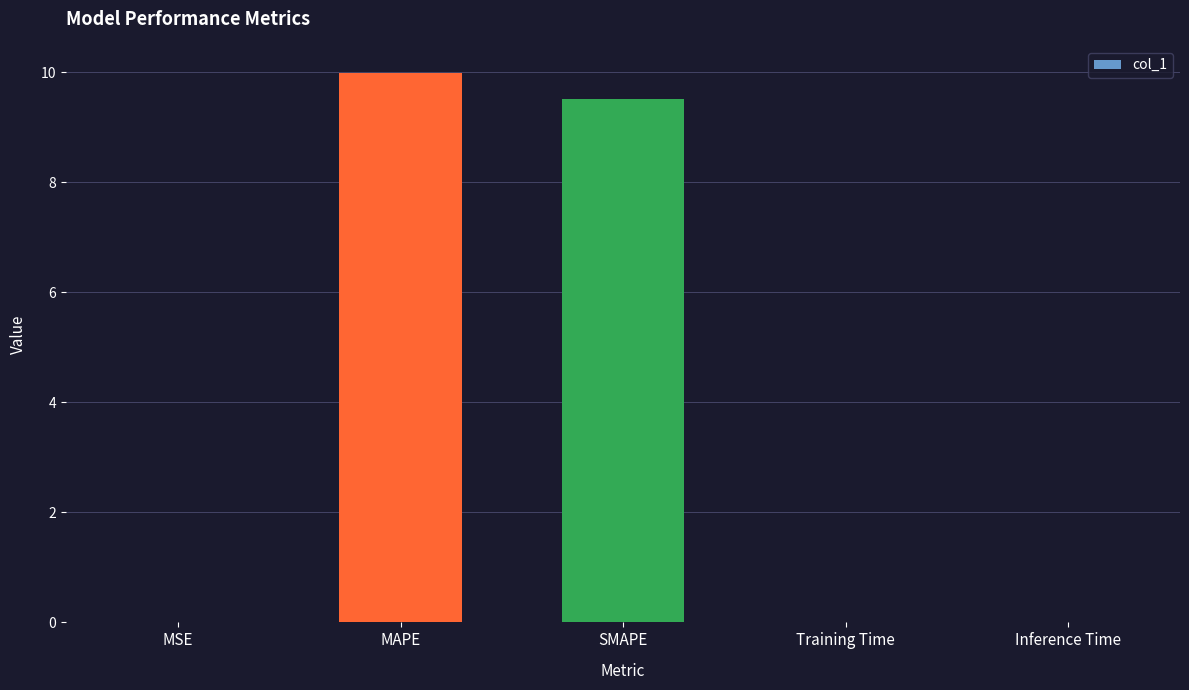

What value does the data have at MAPE?

10.0